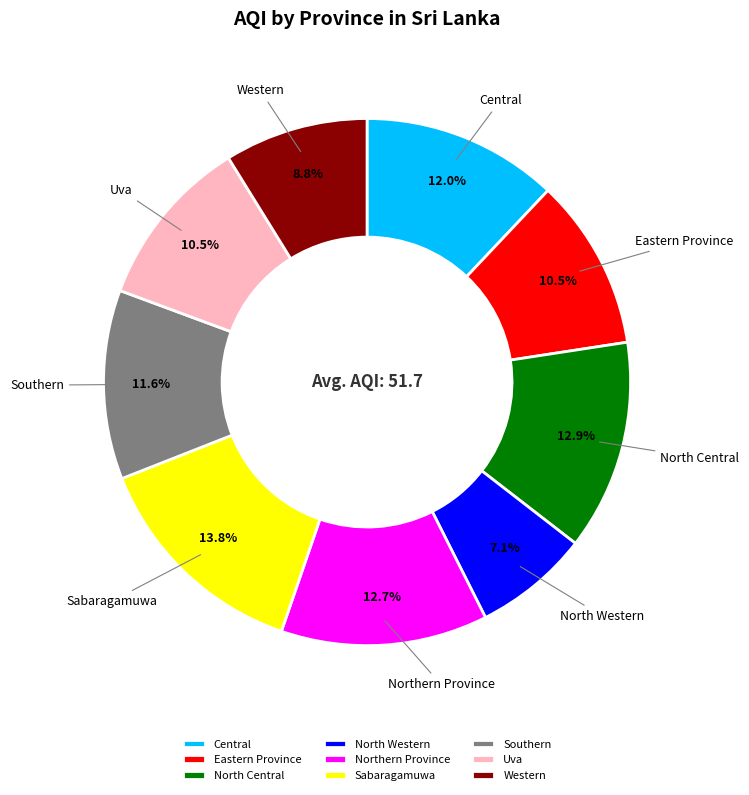

To the nearest percent, what is the difference between the Southern and Eastern Province slice percentages?

1%